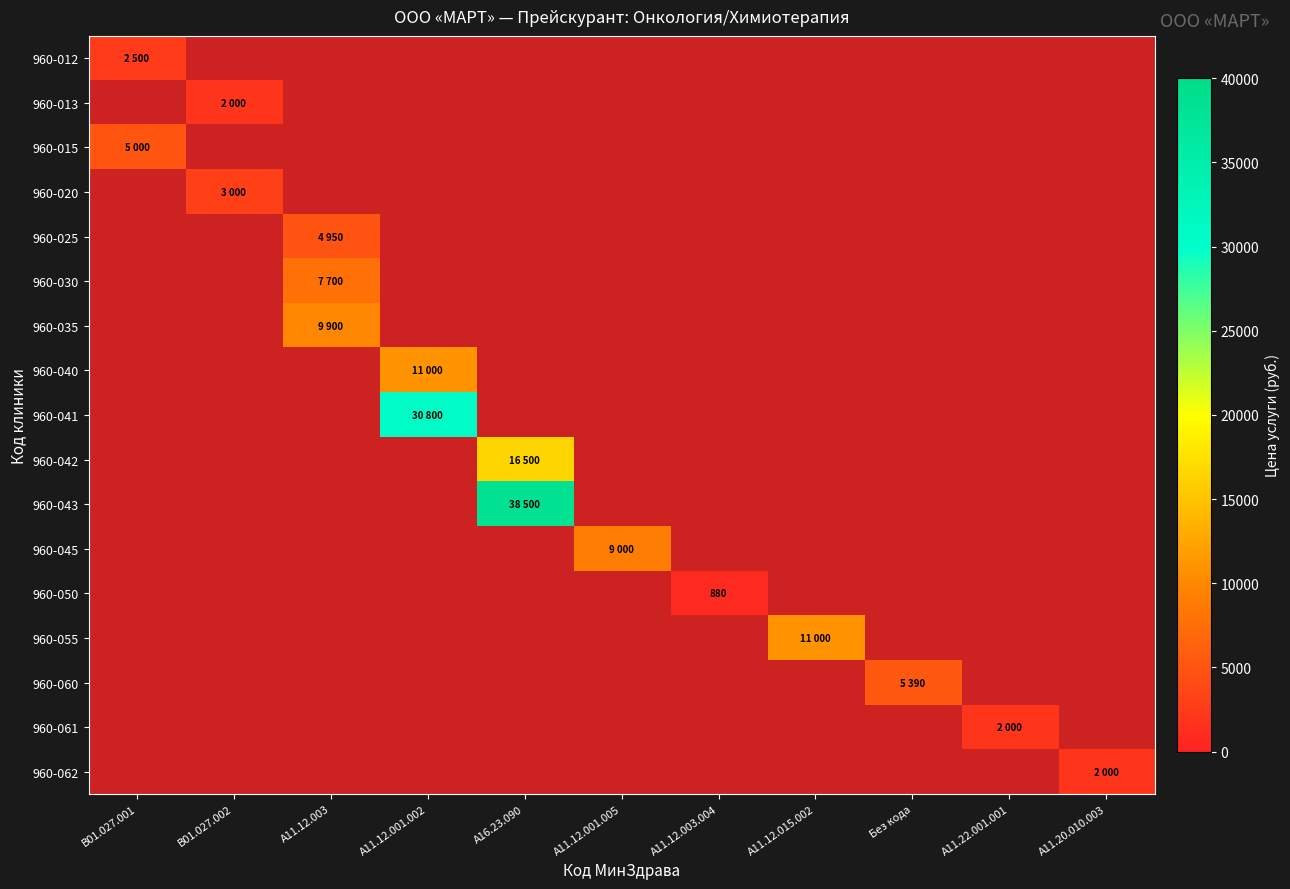

What is the total value across all series at A11.12.001.002?

41800